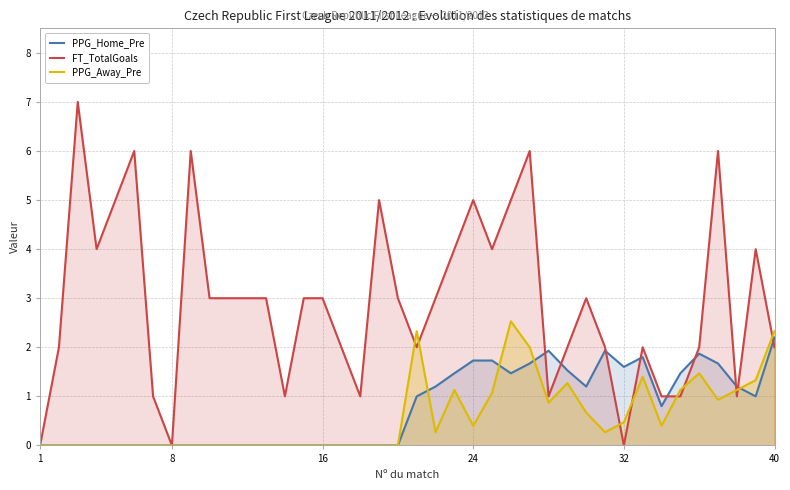

Which series ends up on top after the final intersection of FT_TotalGoals and PPG_Home_Pre?

PPG_Home_Pre